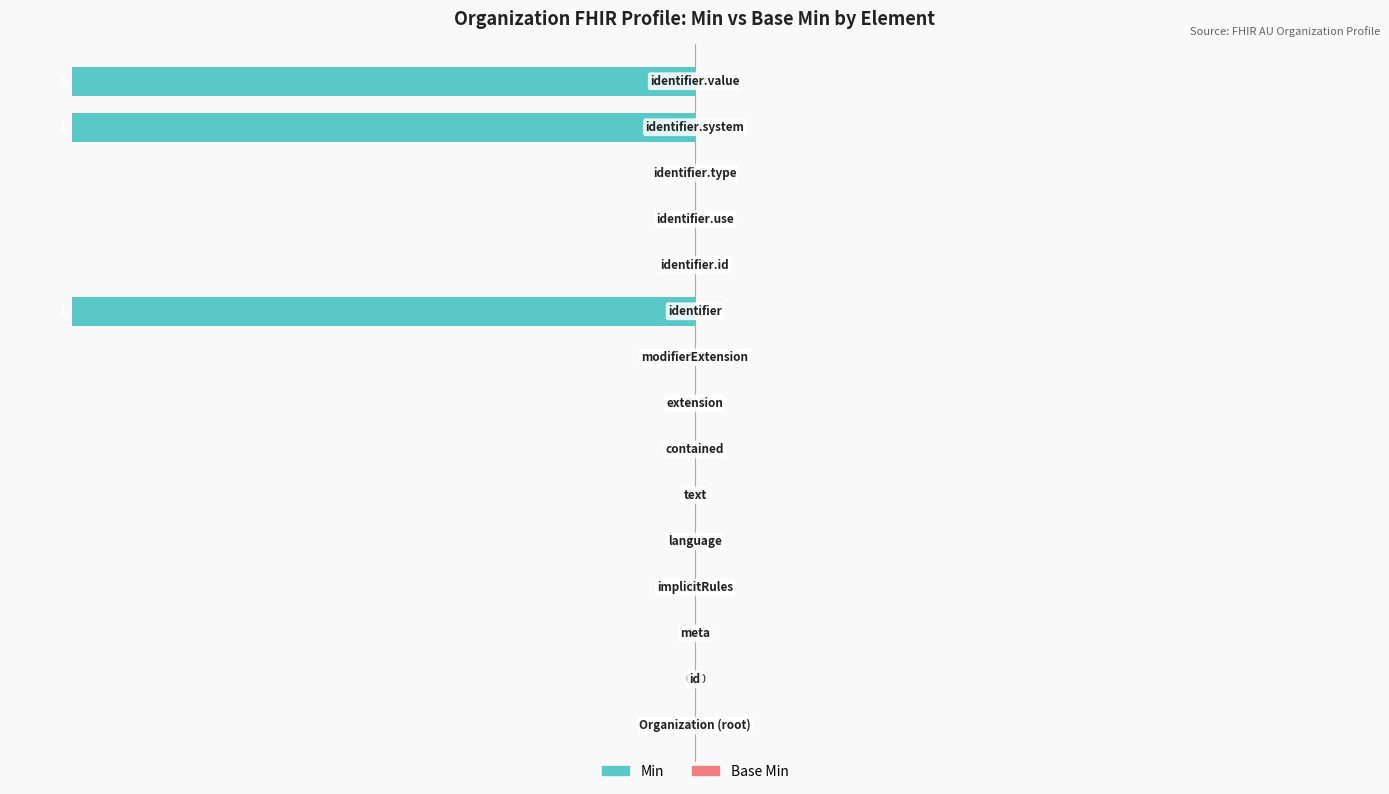

What is the sum of all values?

-300